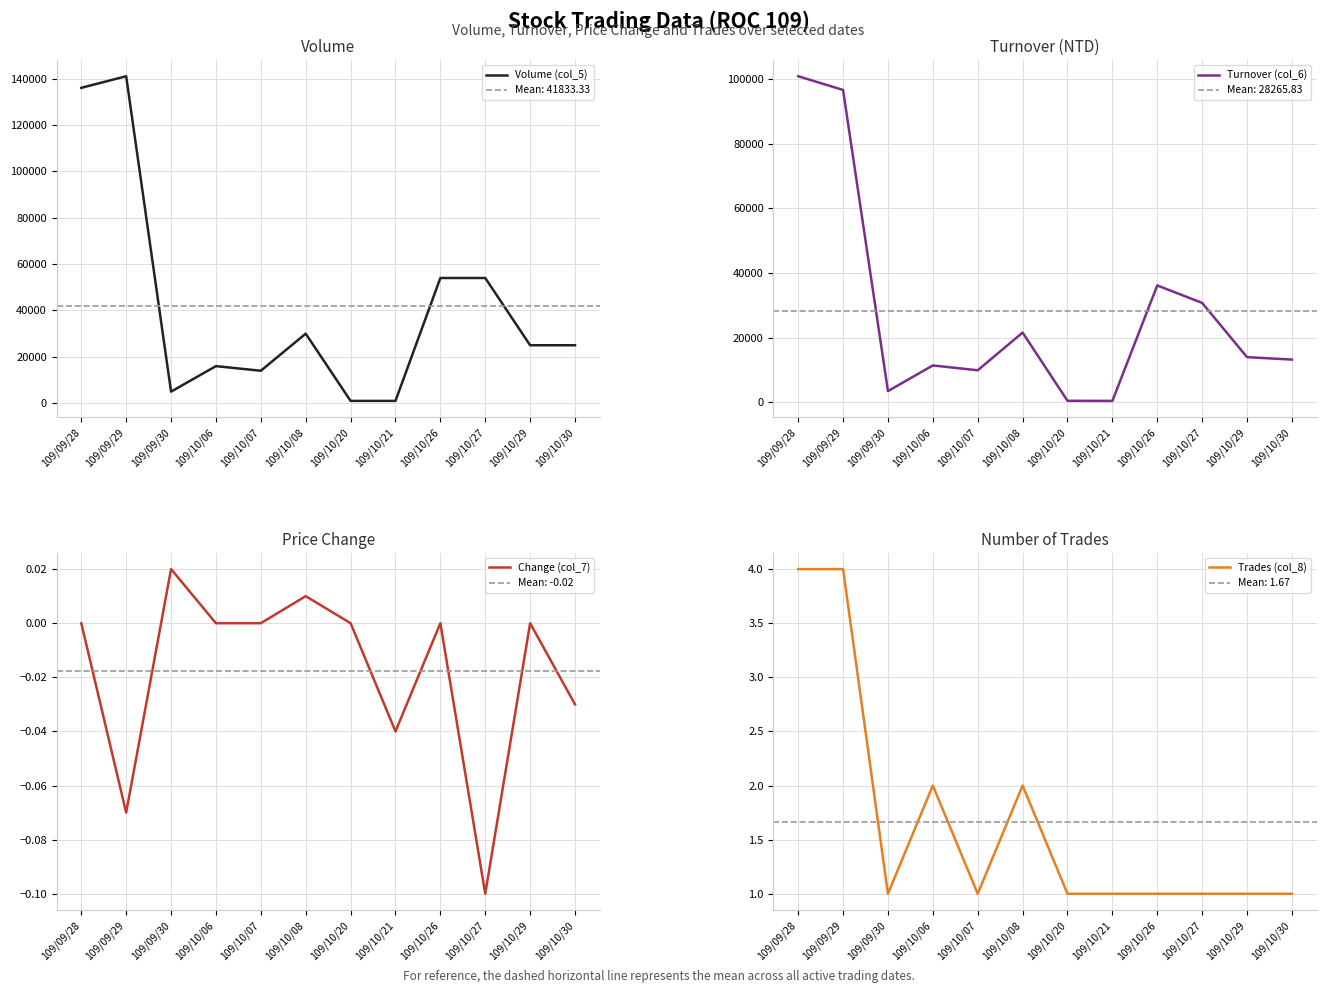

How many lines are shown in the chart?

4